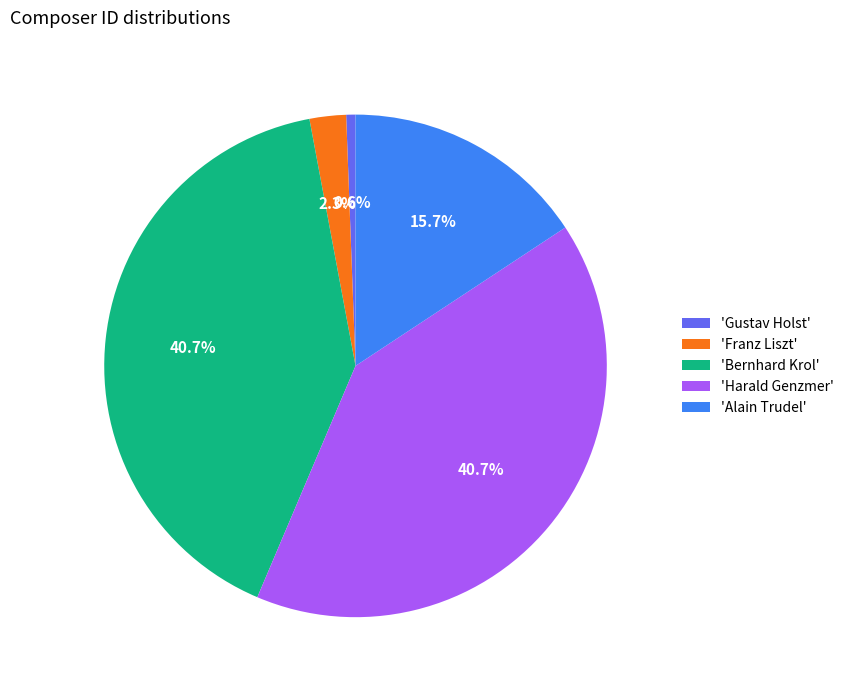

Which slice is the smallest?

'Gustav Holst'